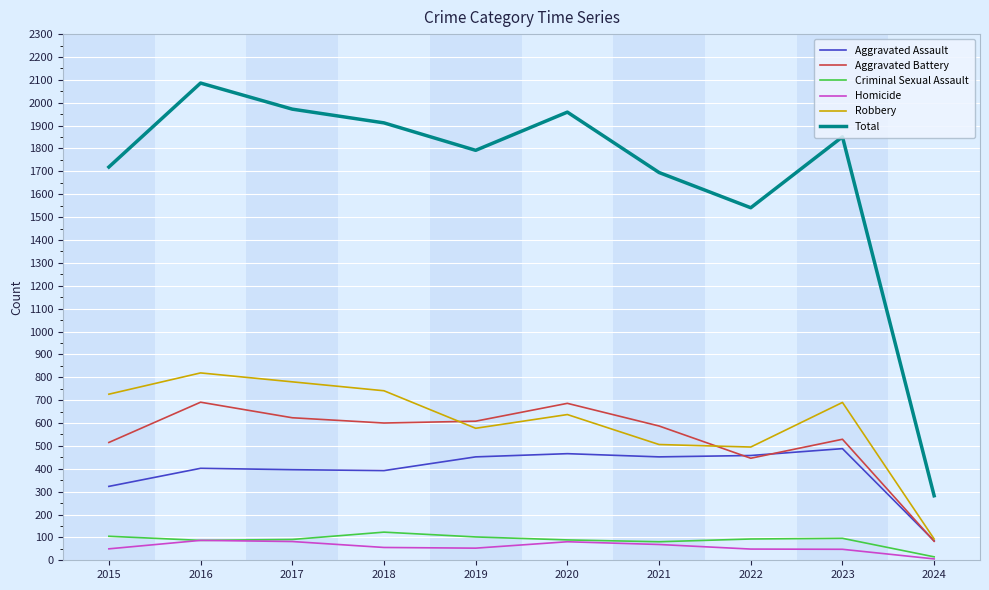

True or false: Robbery has a value of 819 at 2016.

True